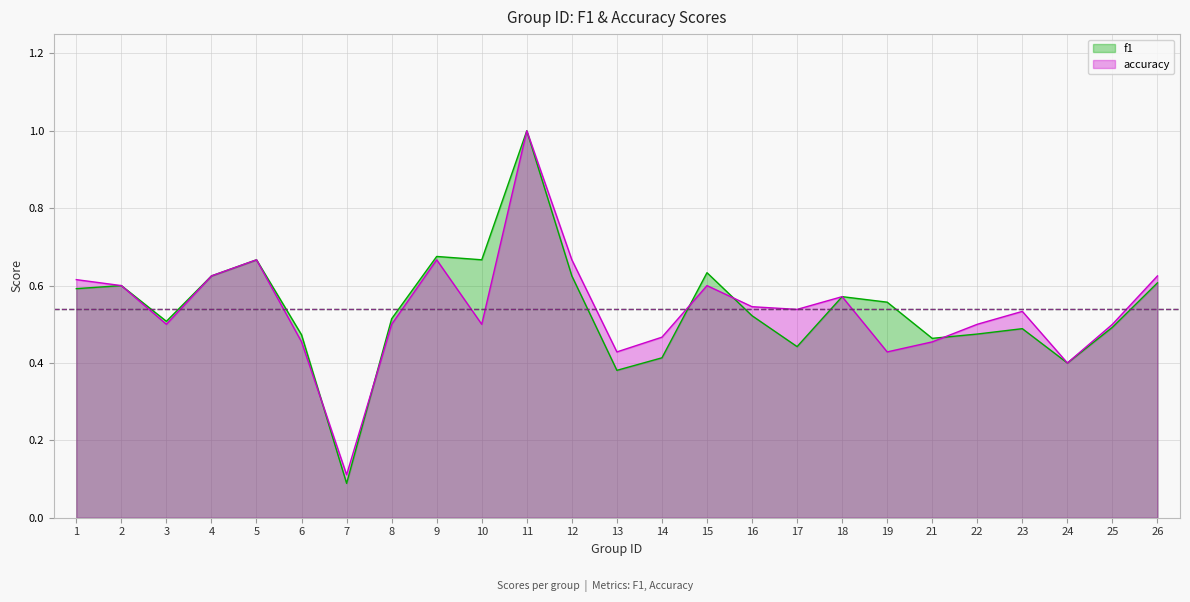

What is the minimum value shown in the chart?

0.1